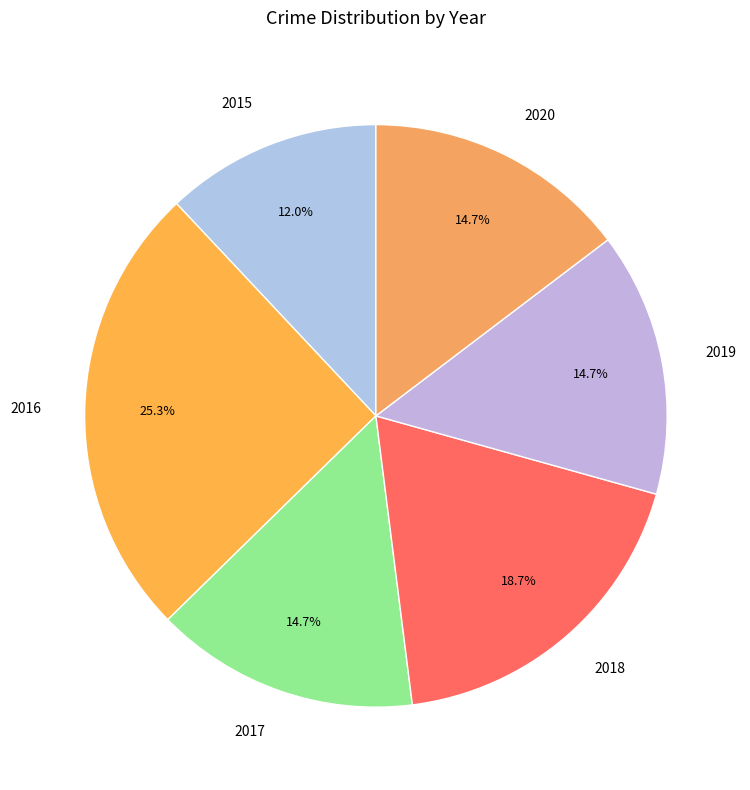

What is the ratio of the value at 2015 to the value at 2016?

0.5